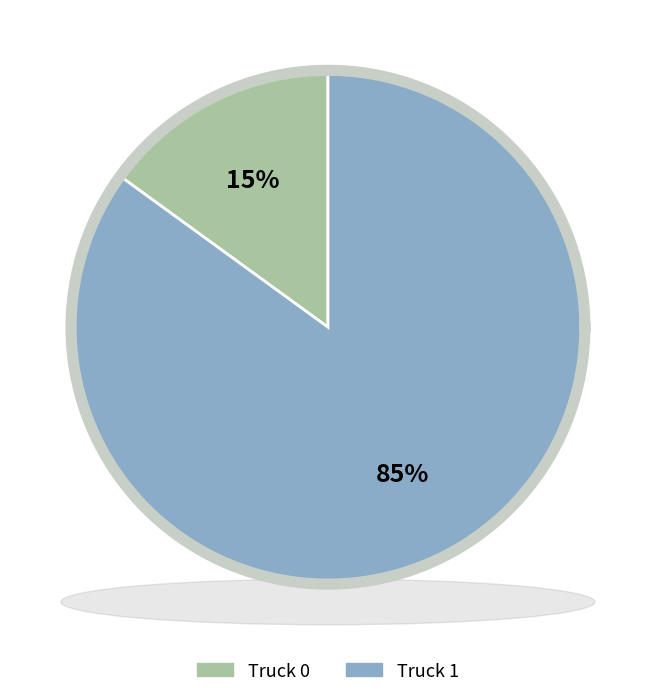

Which category has the biggest portion of the pie?

Truck 1